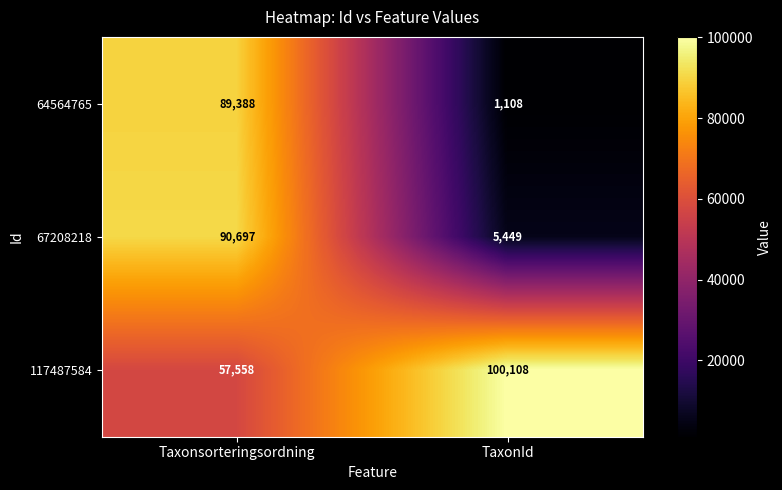

Is it true that 67208218 equals 2238 at TaxonId?

False